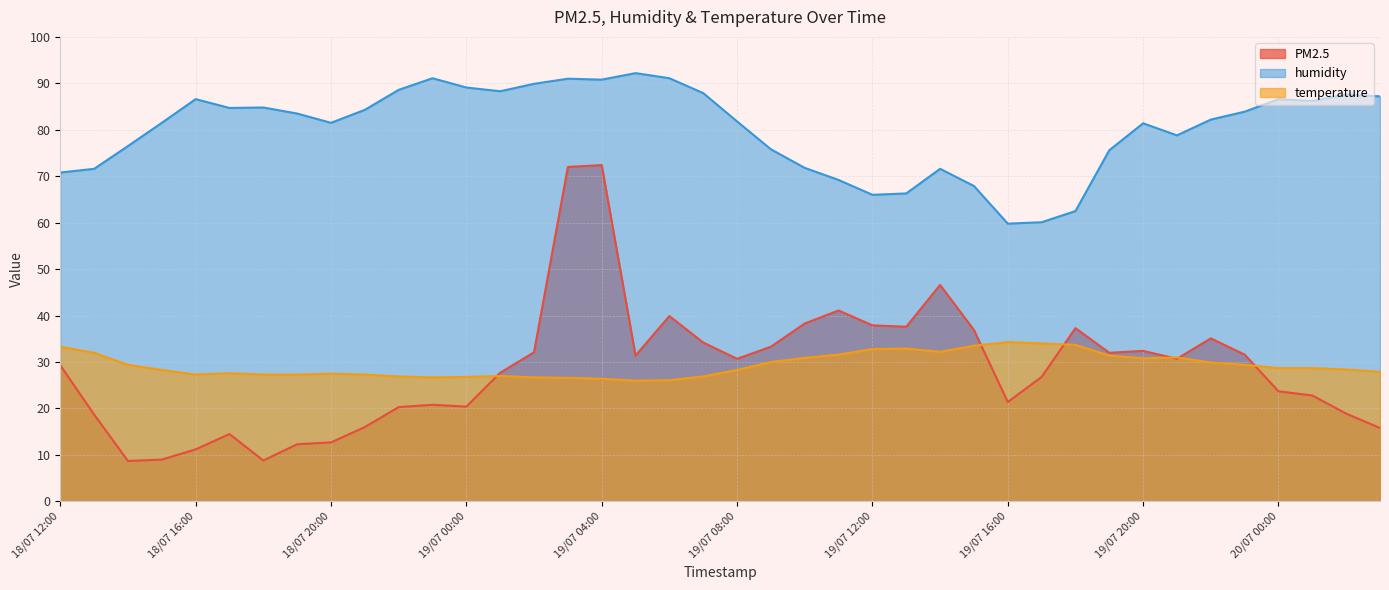

What is the difference between the maximum and minimum values in the PM2.5 series?

63.7